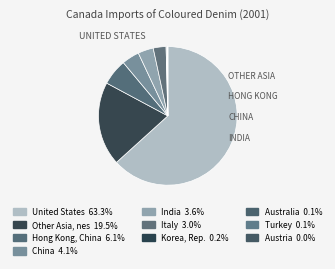

To the nearest percent, what portion does Hong Kong, China represent?

6%